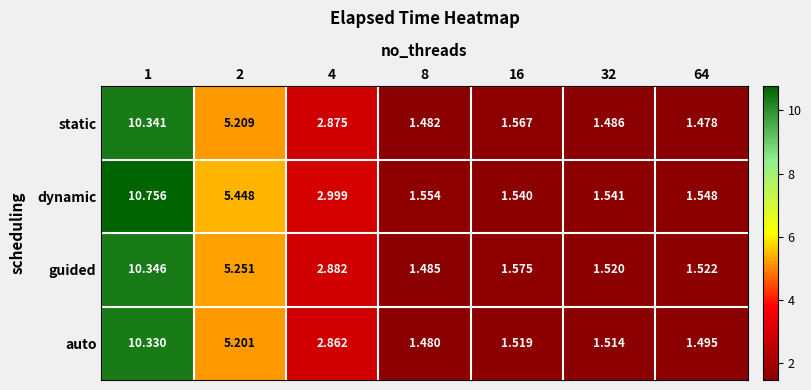

List the series in order of their peak value, lowest first.

auto, static, guided, dynamic